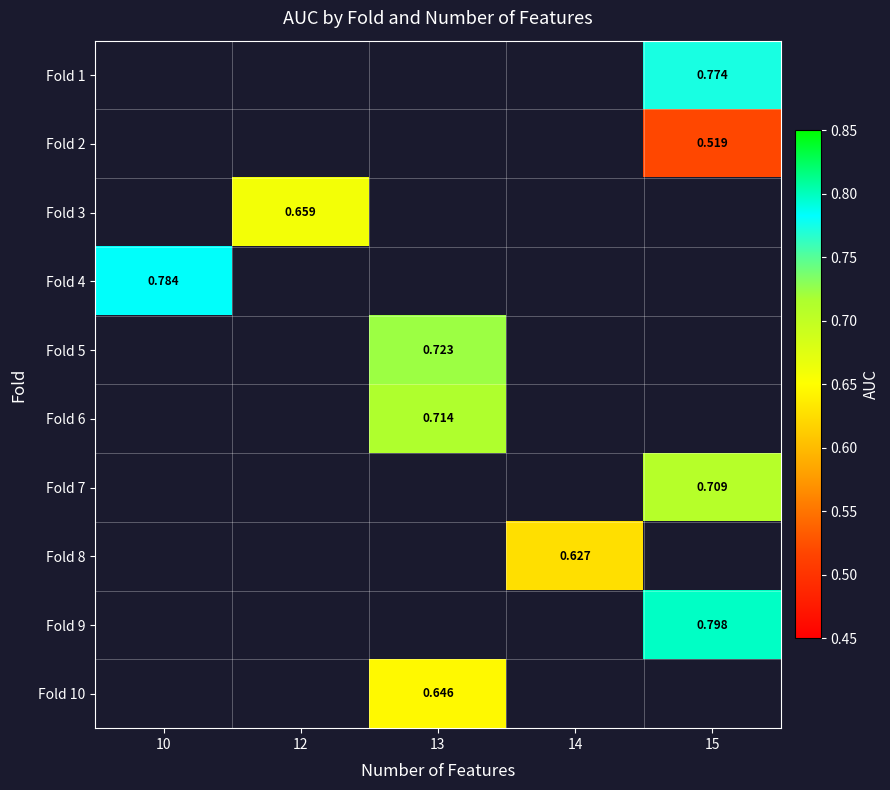

How many values in Fold 10 are above zero?

1